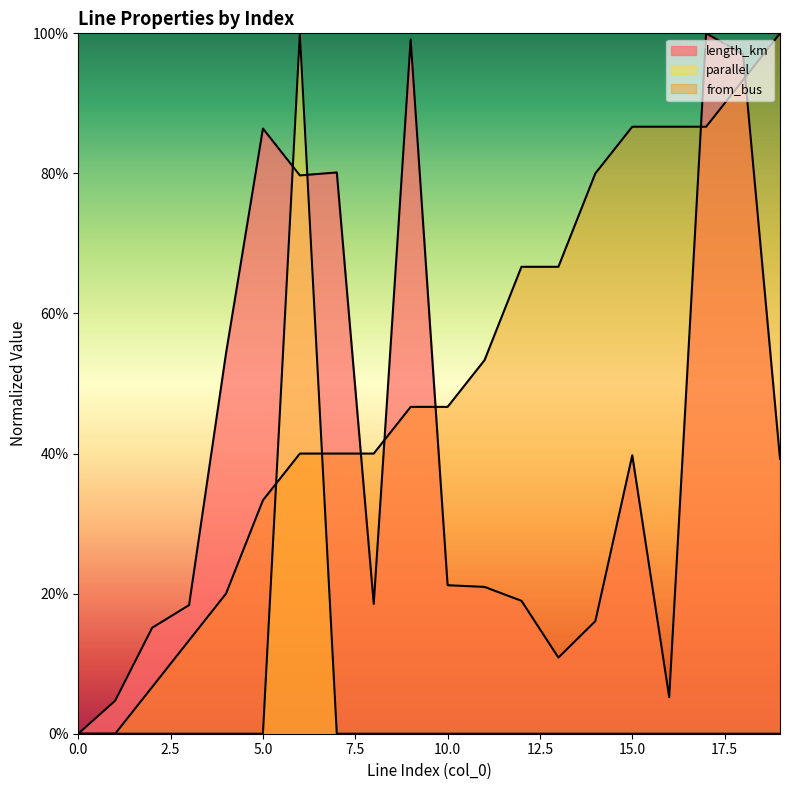

True or false: length_km has more than 1 points higher than both neighbors.

True